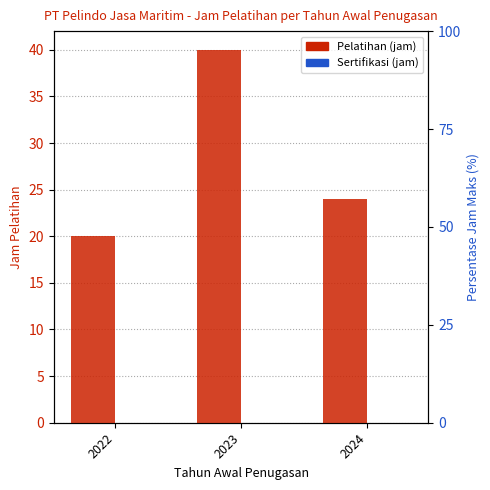

Reading left to right, extract all data points from this chart.

Pelatihan: 20	40	24
Sertifikasi: 0	0	0